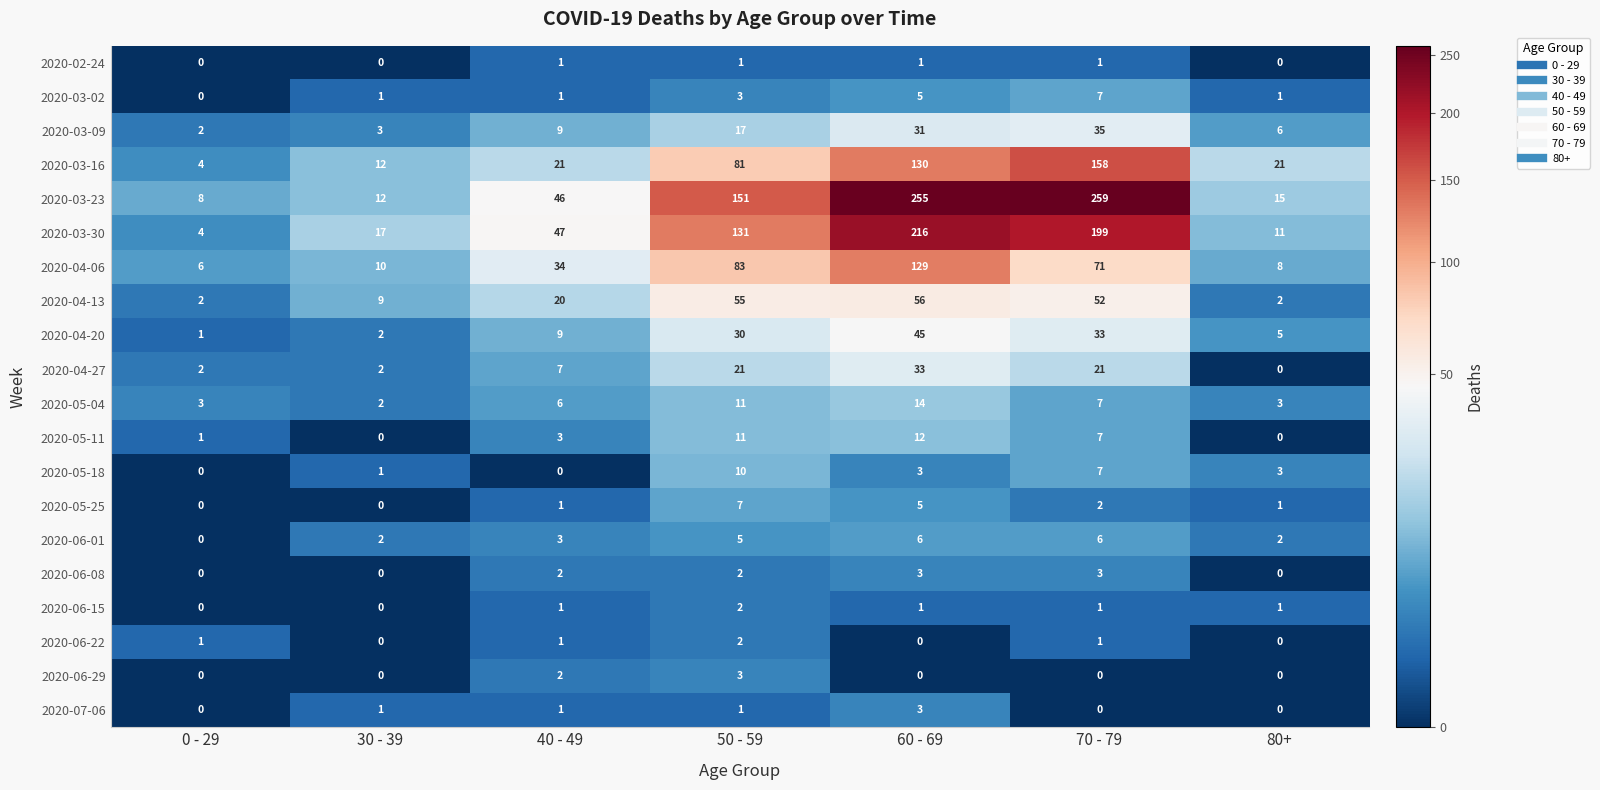

Which series has the largest total across all categories?

2020-03-23